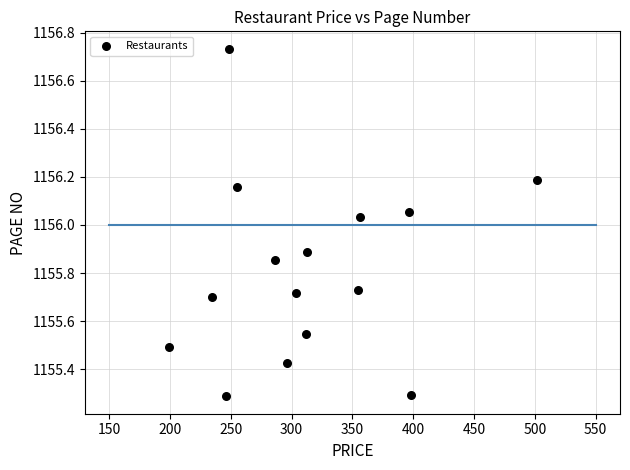

What is the range of X values (max minus min)?

303.0